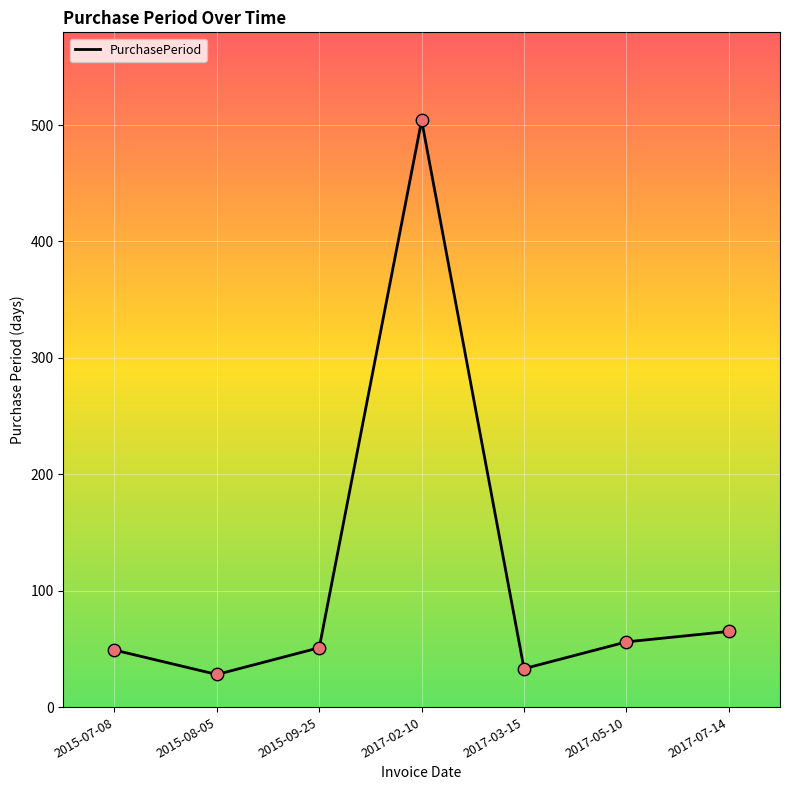

Which has a higher value, 2017-02-10 or 2015-07-08?

2017-02-10